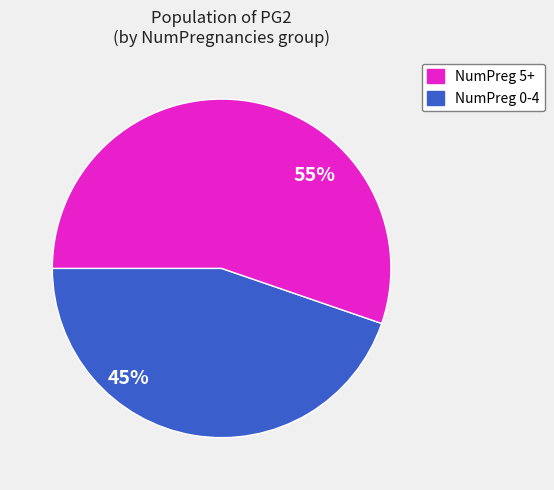

To the nearest percent, what is the average slice percentage?

50%